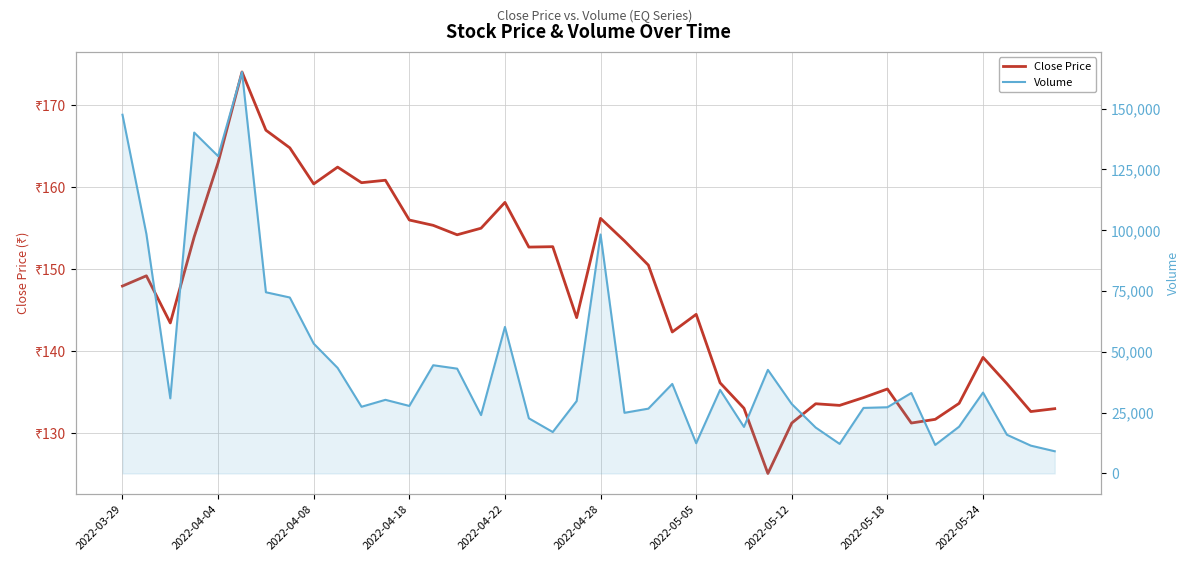

List the series in order of their overall mean, highest first.

Volume, Close Price